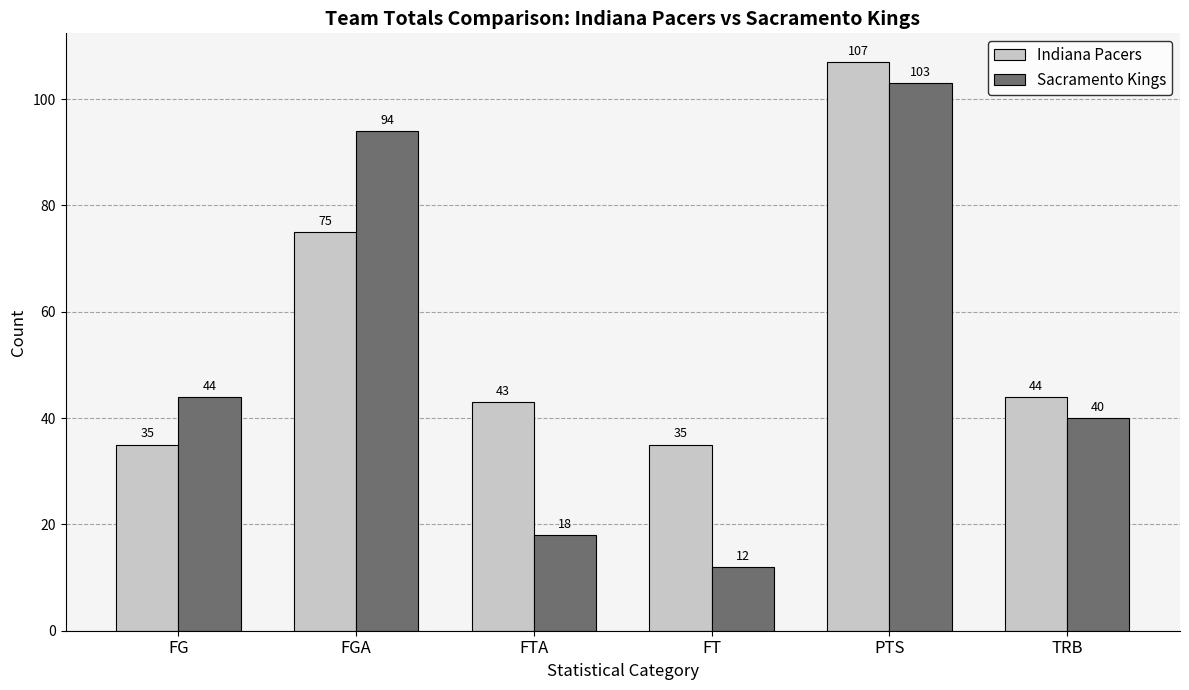

What is the value of the Indiana Pacers bar at the 6th from the left?

44